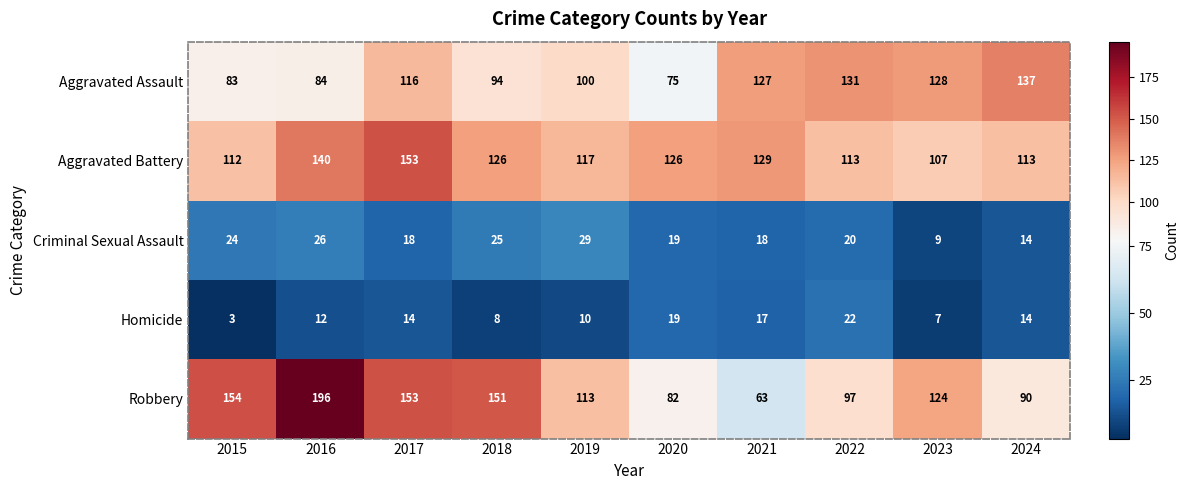

Rank the series at 2022 from highest to lowest value.

Aggravated Assault, Aggravated Battery, Robbery, Homicide, Criminal Sexual Assault